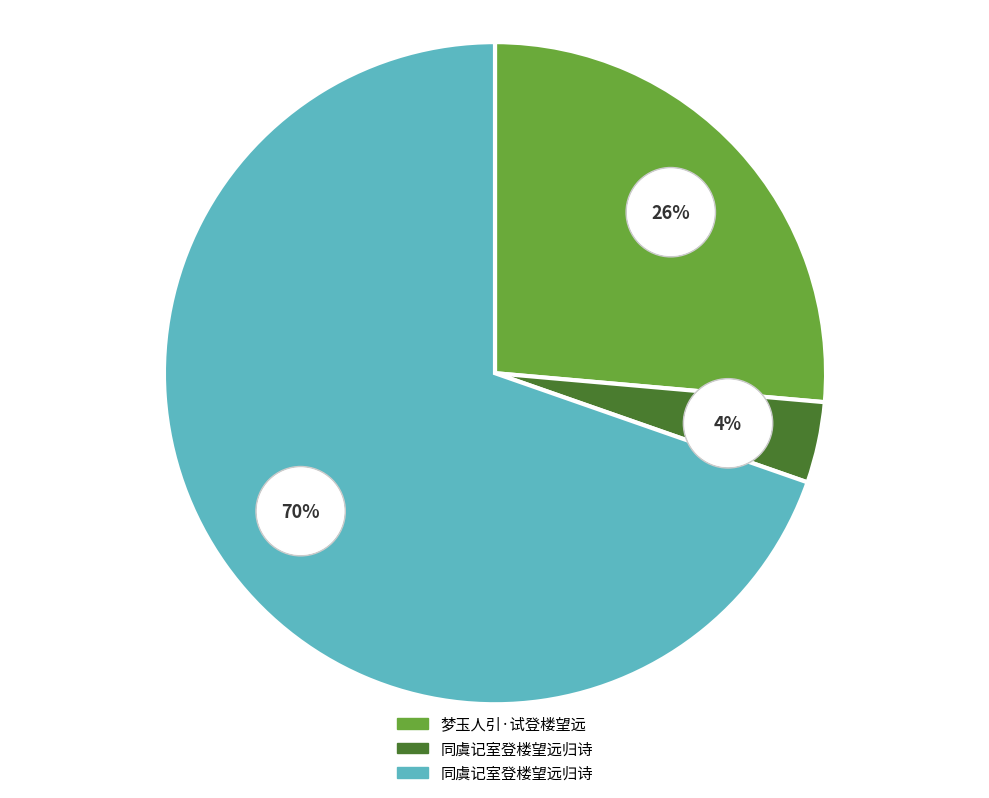

True or false: 同虞记室登楼望远归诗 accounts for 62% of the total.

False